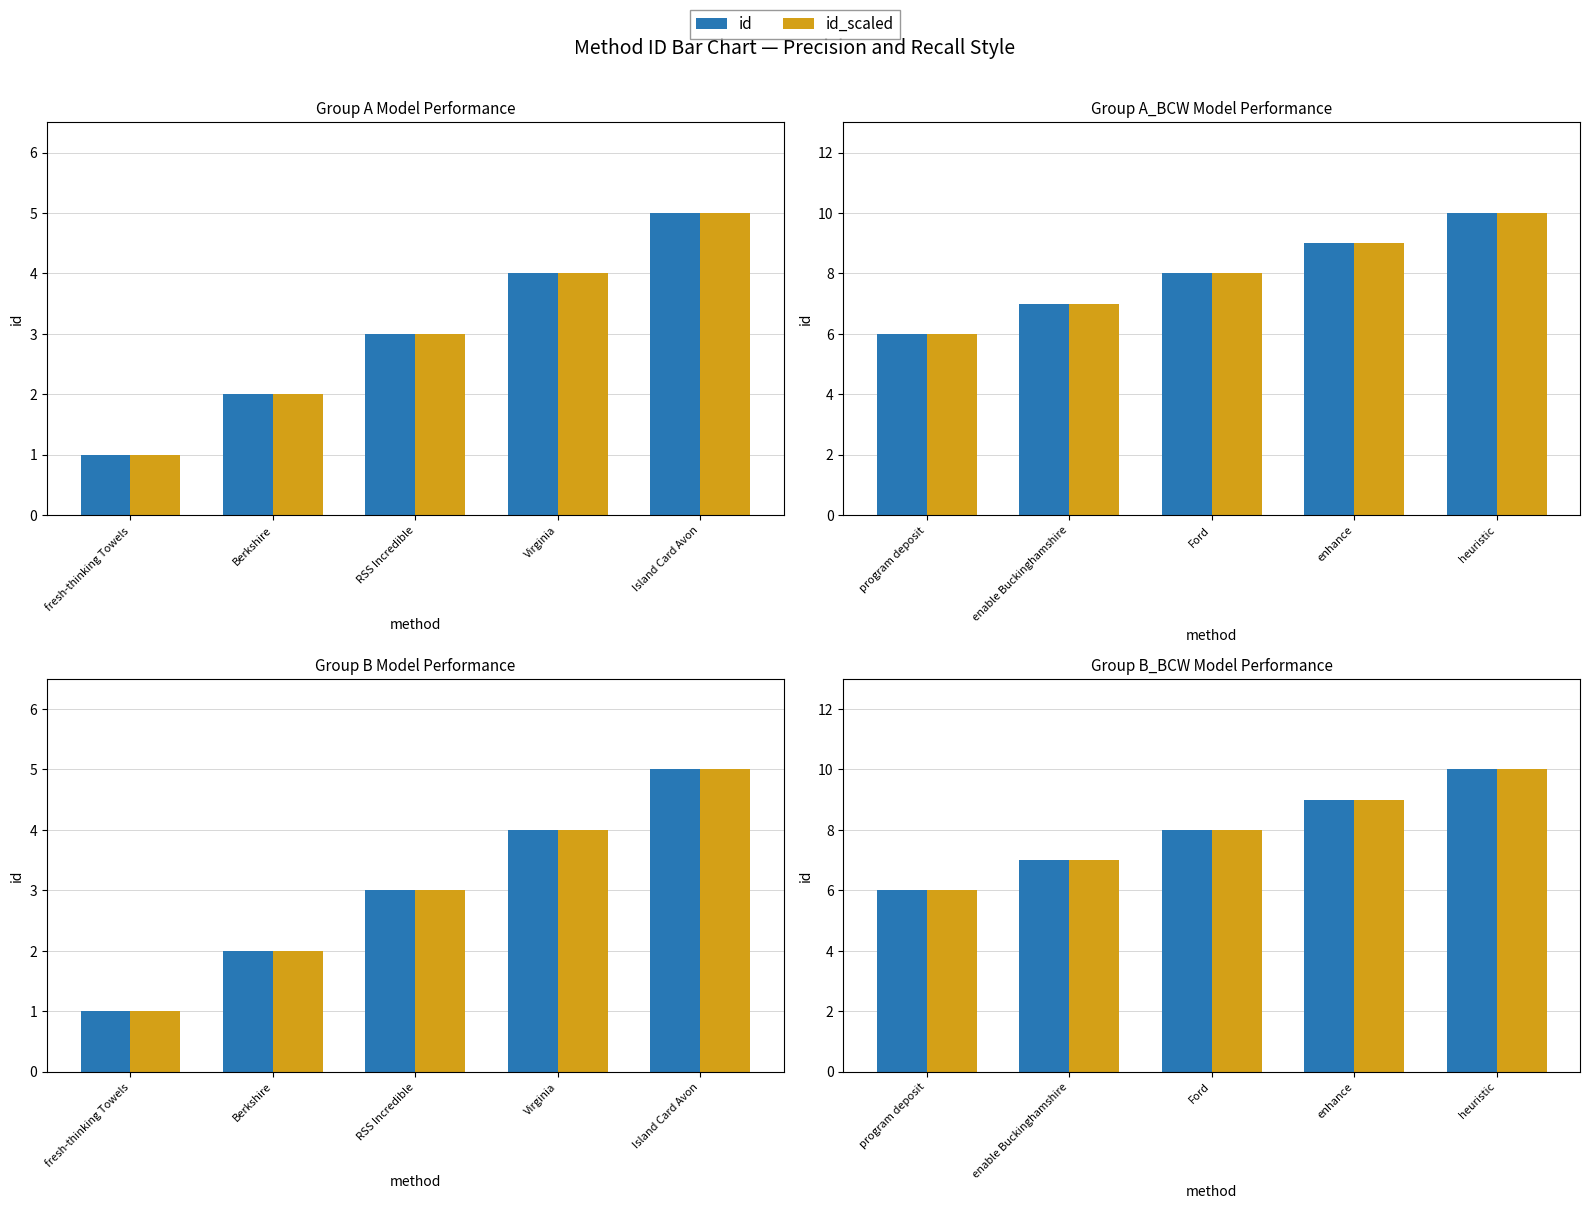

At enable Buckinghamshire, list the series in order from smallest to largest.

id, id_scaled